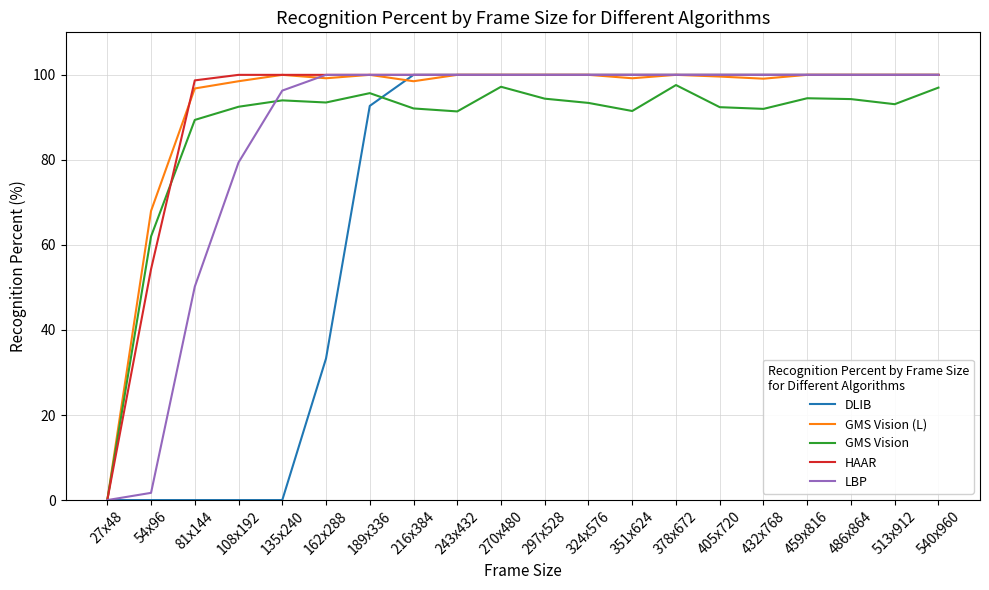

True or false: GMS Vision (L) has a value of 68.5 at 216x384.

False